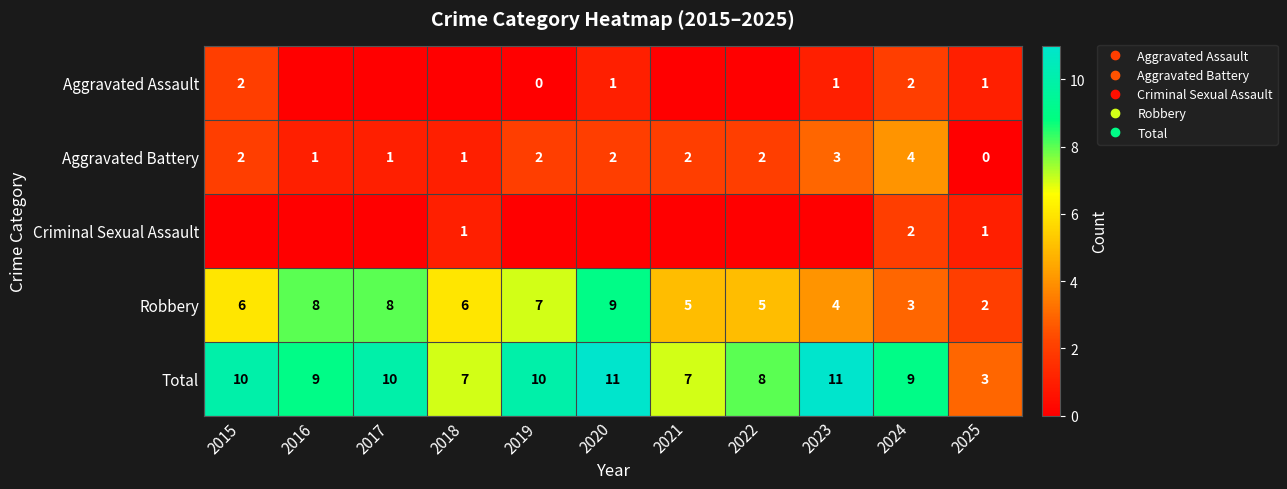

Between 2020 and 2022, which is larger?

2020